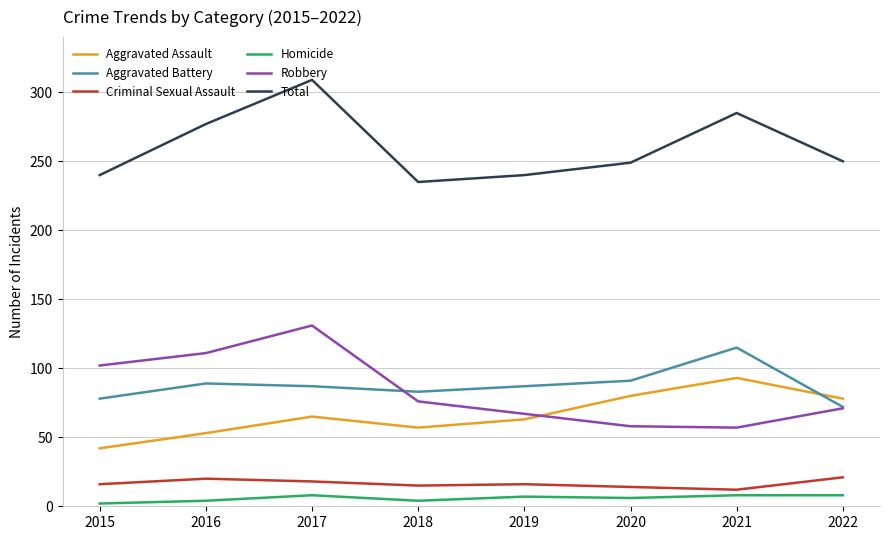

Which category has the highest value across all series?

2017